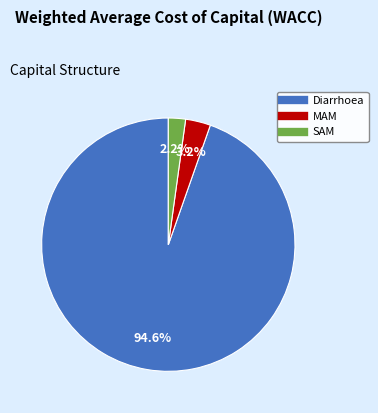

Do SAM and MAM together represent more than half of the pie?

No